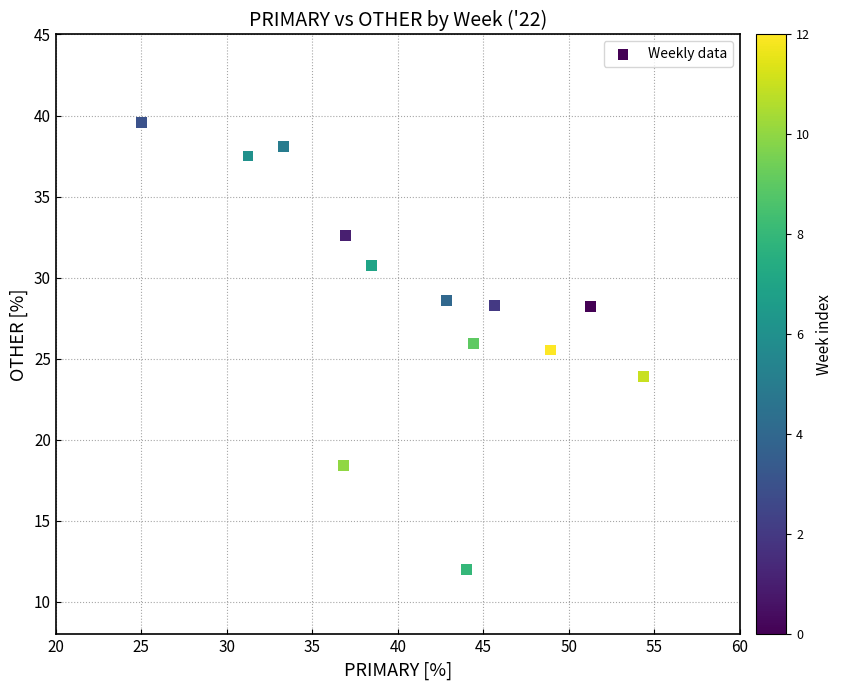

What Y value in the scatter plot is closest to 25?

25.5